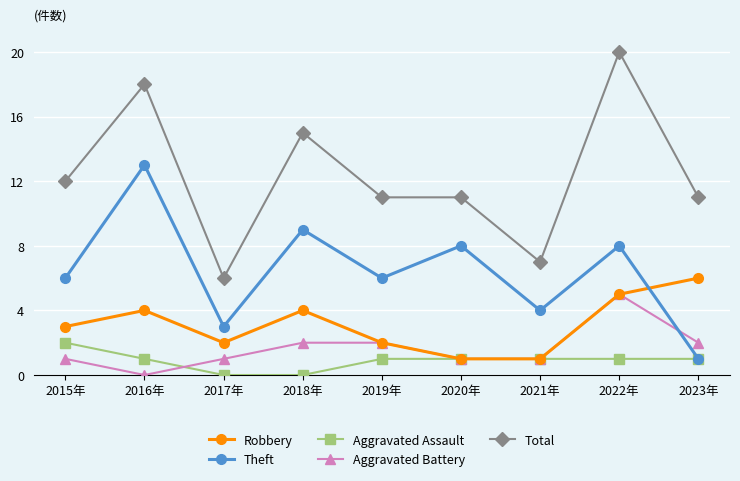

List the series in order of their peak value, highest first.

Total, Theft, Robbery, Aggravated Battery, Aggravated Assault